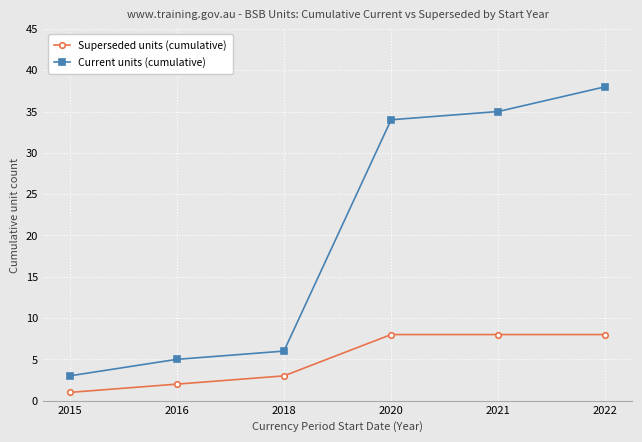

What is the value of the Superseded units (cumulative) point at the 3rd from the left?

3